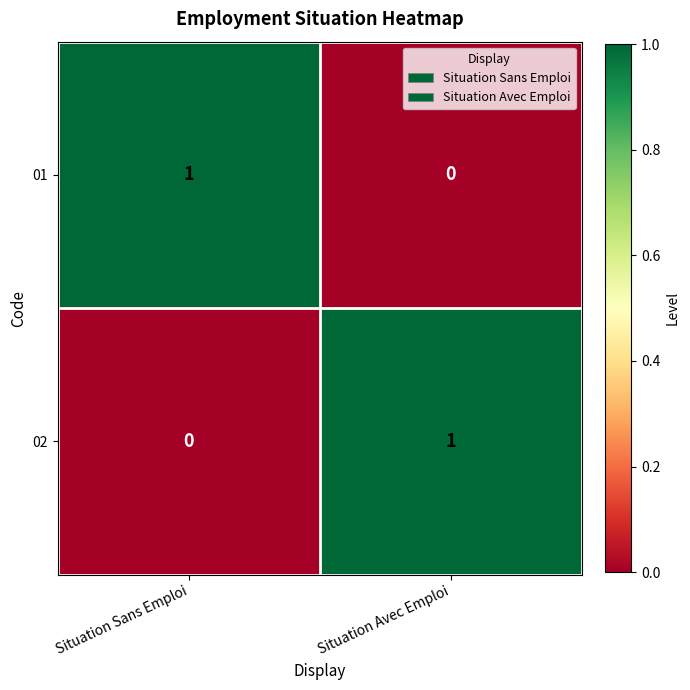

What is the total value across all series at Situation Sans Emploi?

1